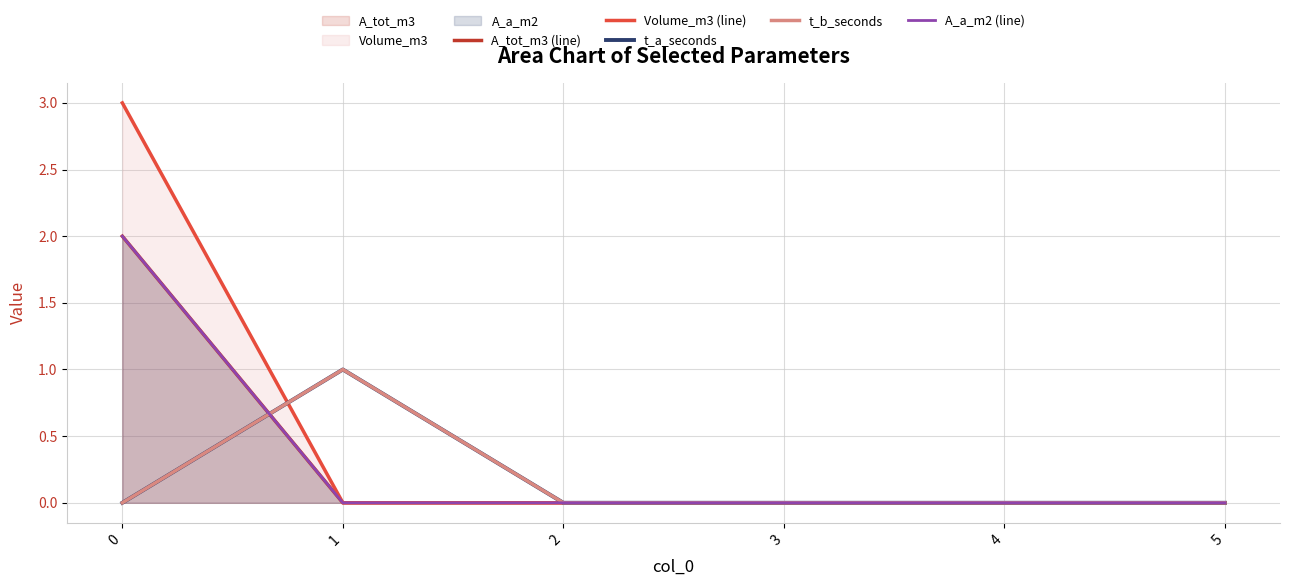

Reading left to right, extract all data points from this chart.

A_tot_m3 (line): 2	0	0	0	0	0
Volume_m3 (line): 3	0	0	0	0	0
t_a_seconds: 0	1	0	0	0	0
t_b_seconds: 0	1	0	0	0	0
A_a_m2 (line): 2	0	0	0	0	0